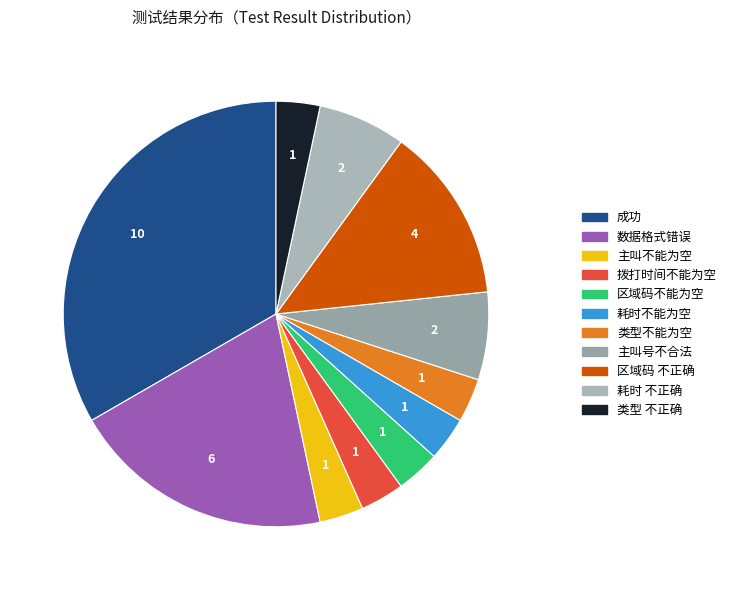

The 区域码不能为空 slice represents 15% of the pie. True or false?

False